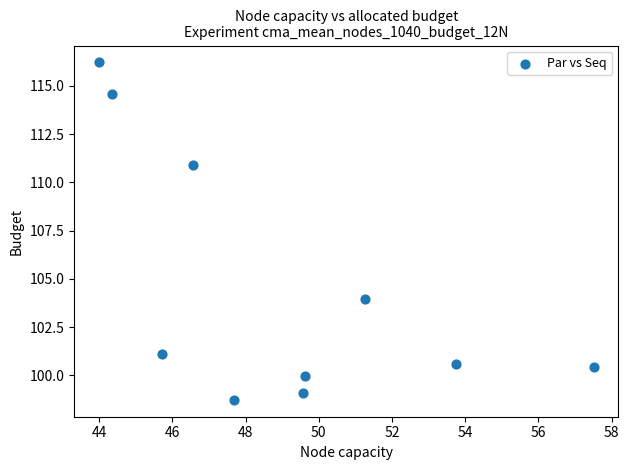

What is the average X value?

49.0